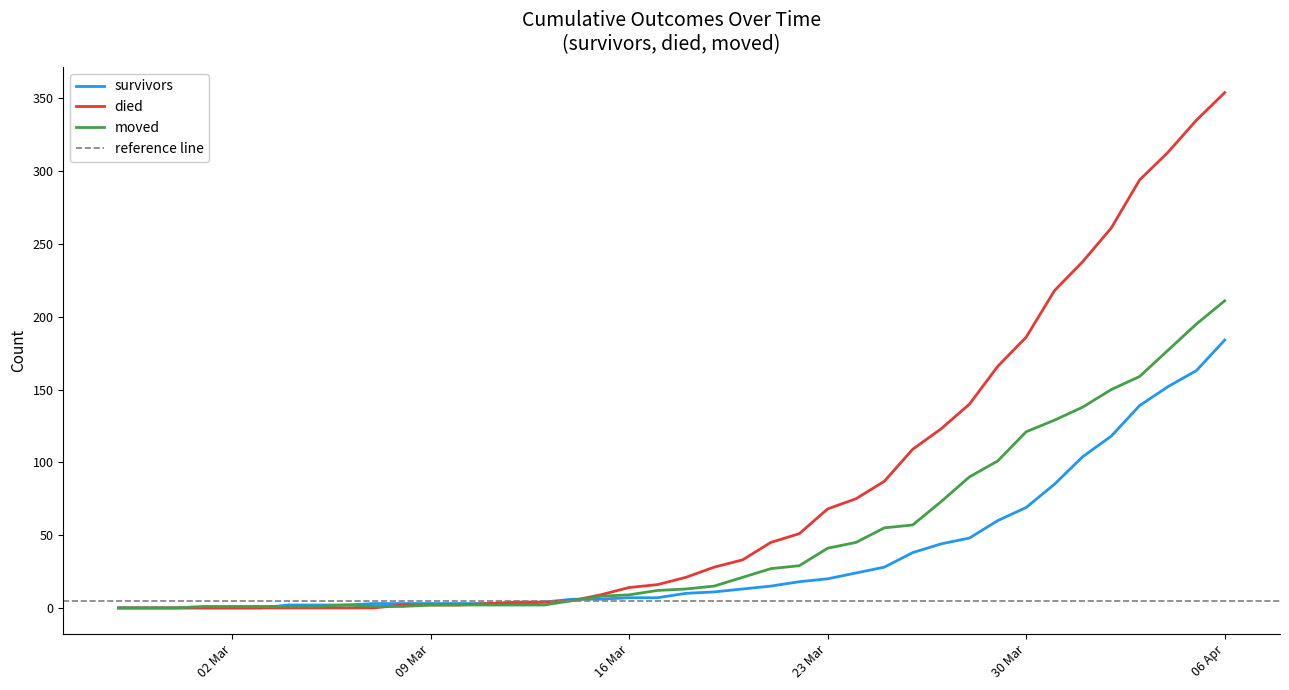

How many data points in survivors are less than 10?

20